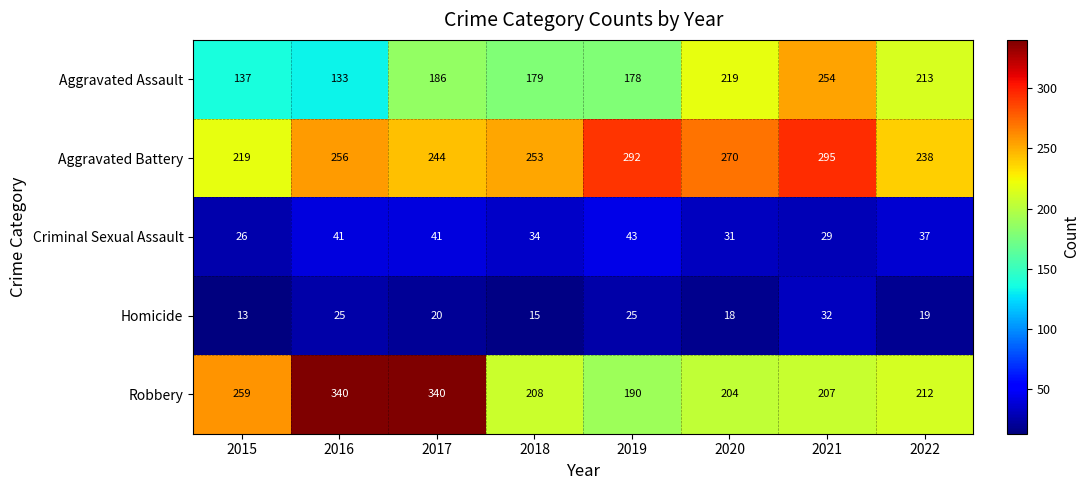

Rank the series by their maximum value, from lowest to highest.

Homicide, Criminal Sexual Assault, Aggravated Assault, Aggravated Battery, Robbery